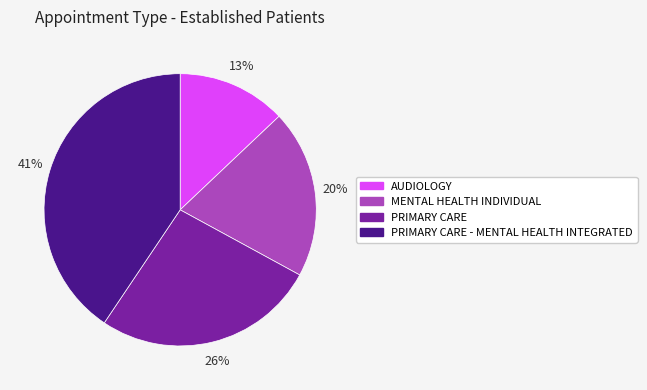

How many segments does this pie chart have?

4